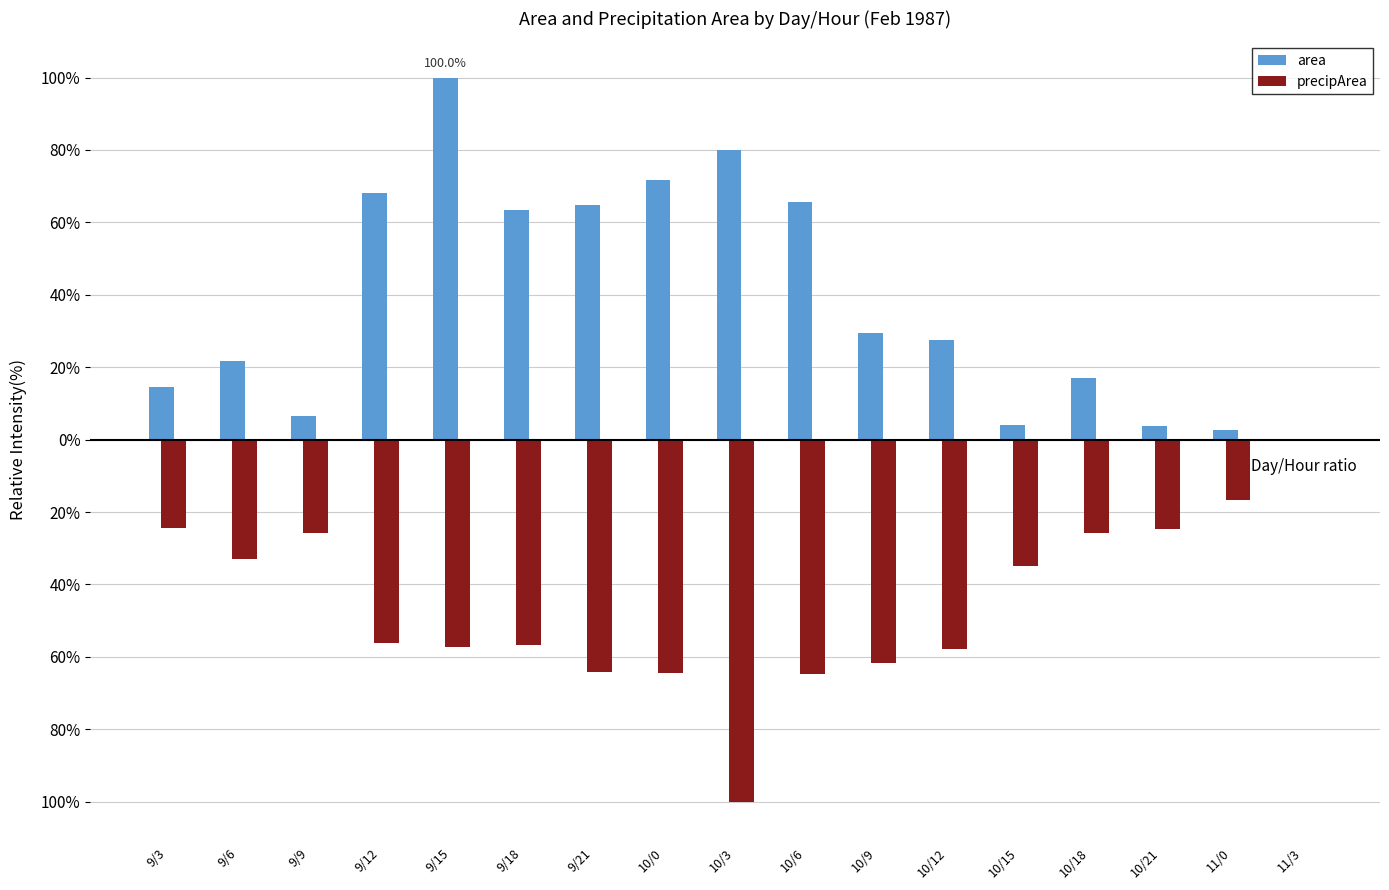

Does the chart contain stacked bars?

No